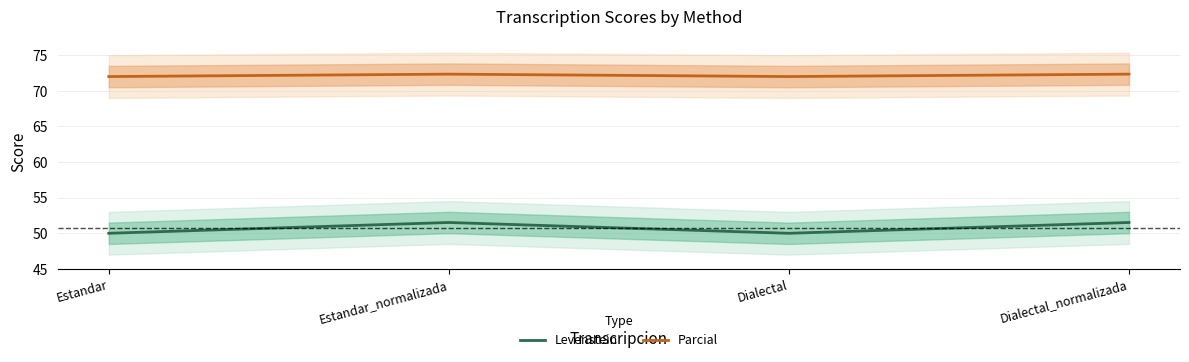

Rank the categories by Levenstein value from lowest to highest.

Estandar, Dialectal, Estandar_normalizada, Dialectal_normalizada